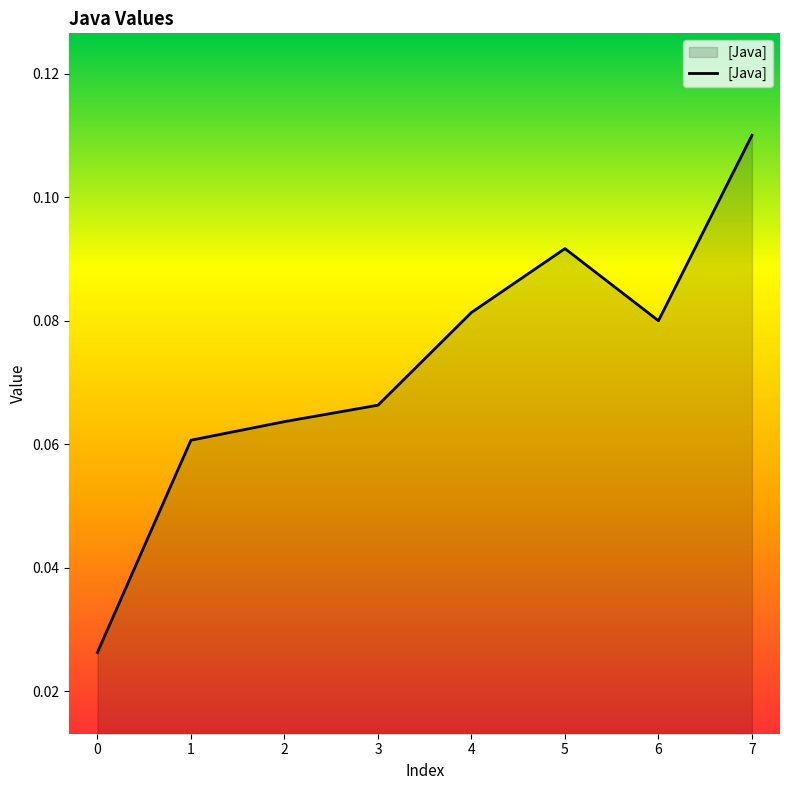

Does the chart display data point markers on the line(s)?

No